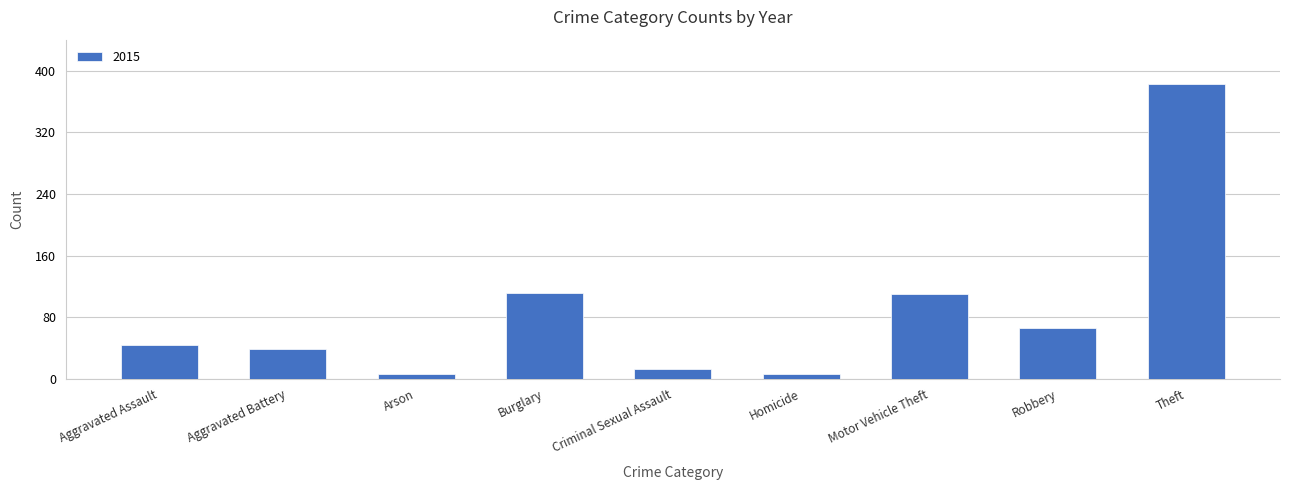

What is the label of the 8th bar from the left?

Robbery